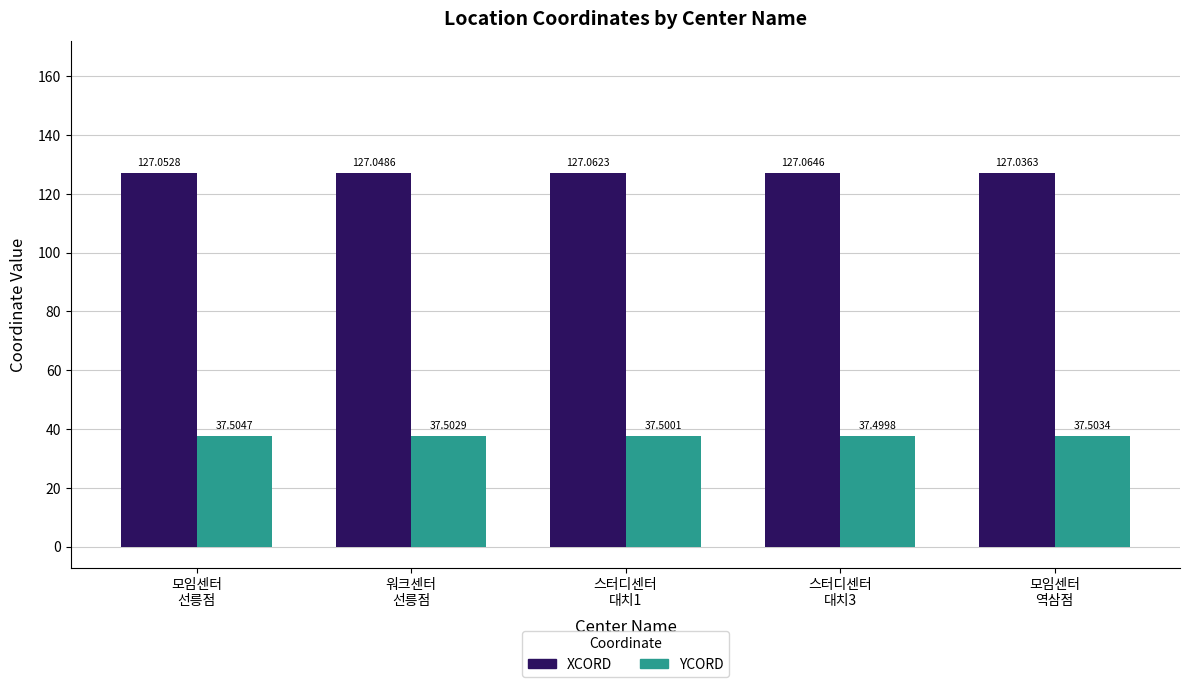

List the series in order of their overall mean, lowest first.

YCORD, XCORD